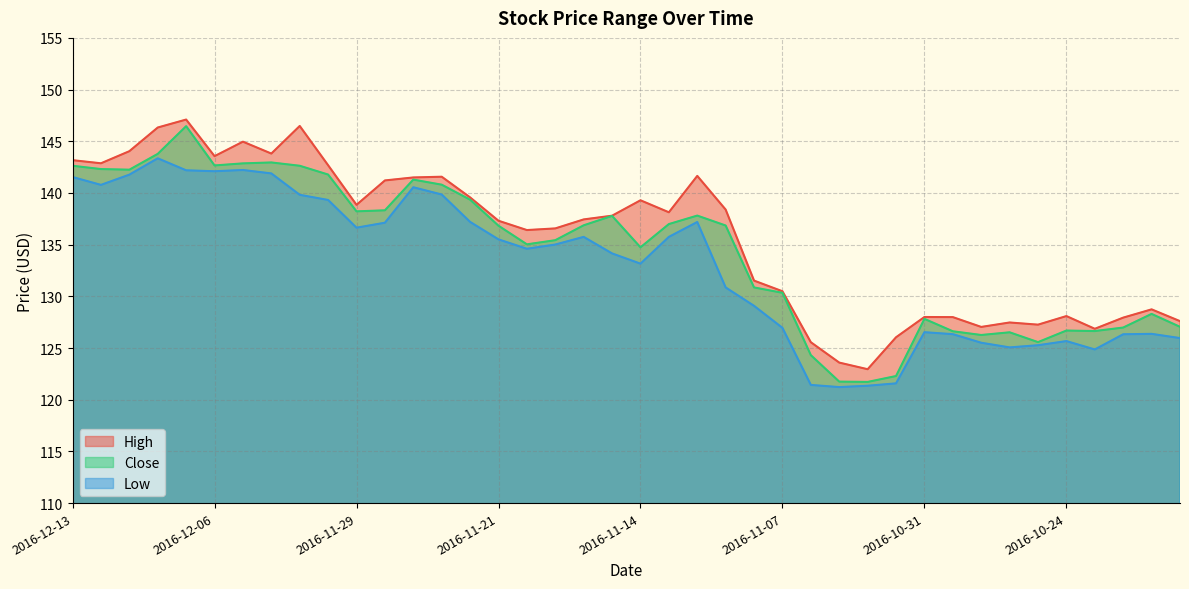

Rank the series by their maximum value, from highest to lowest.

High, Close, Low